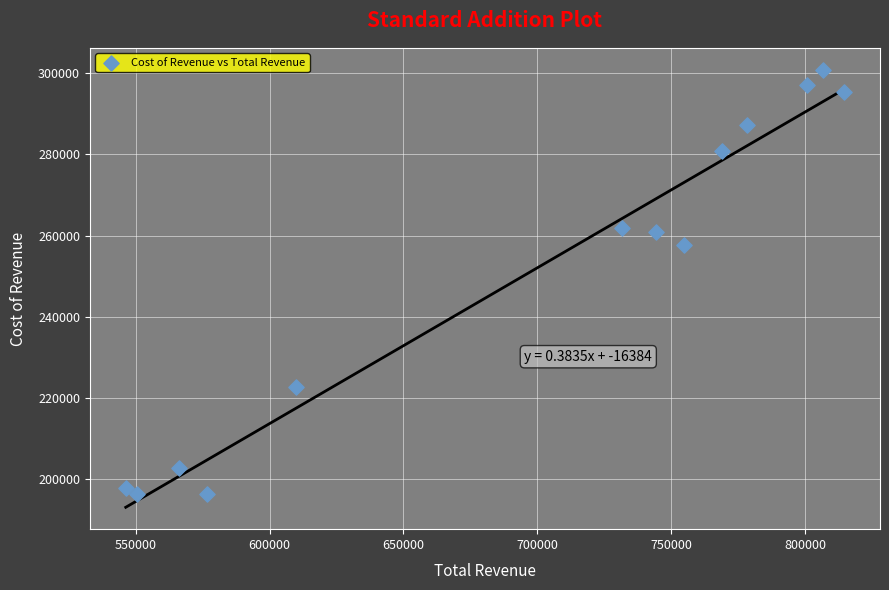

What Y value in the scatter plot is closest to 248550?

257600